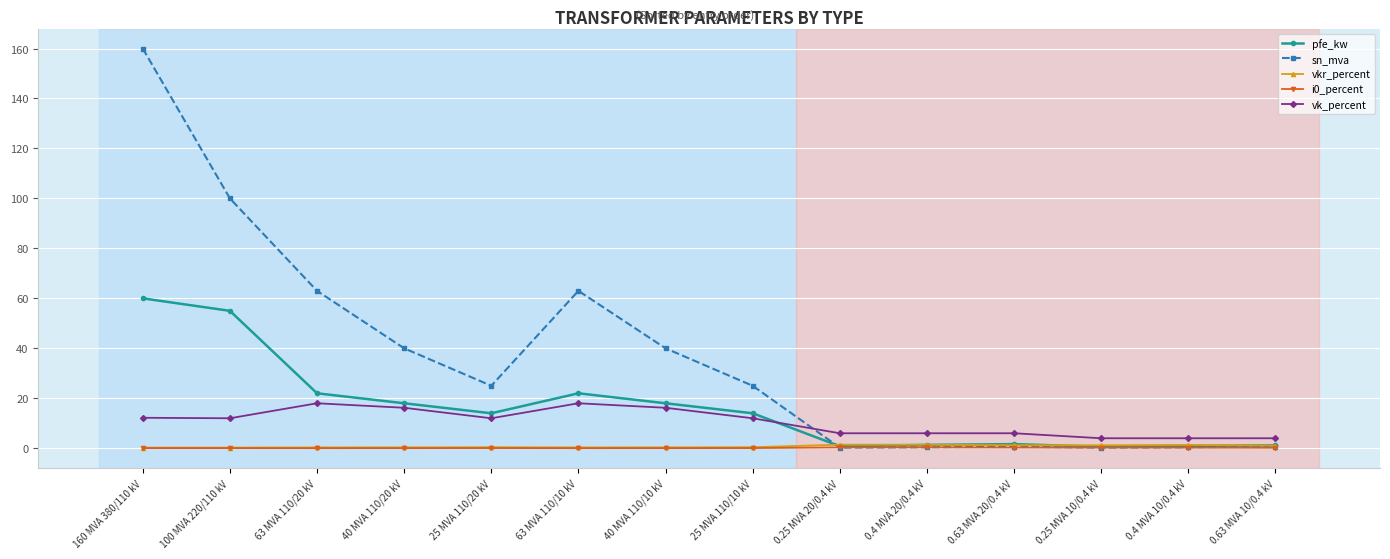

At which category does pfe_kw reach its first local valley?

25 MVA 110/20 kV